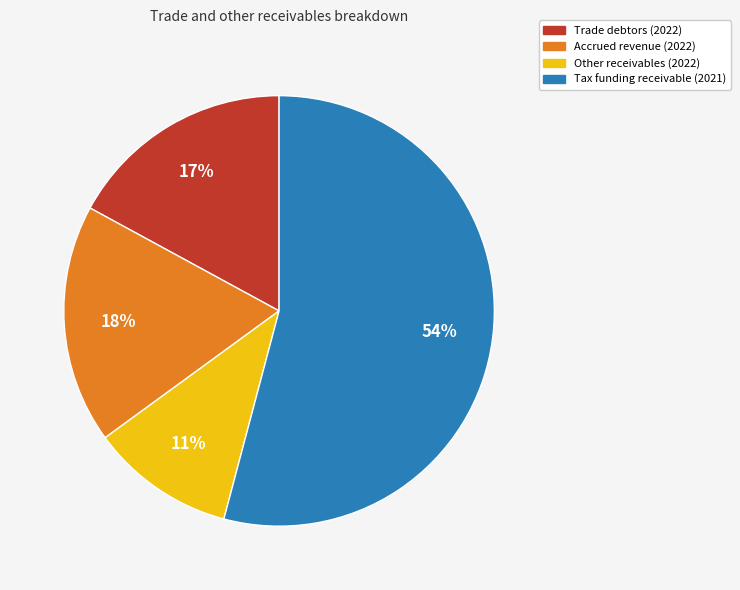

To the nearest percent, what portion does Other receivables (2022) represent?

11%